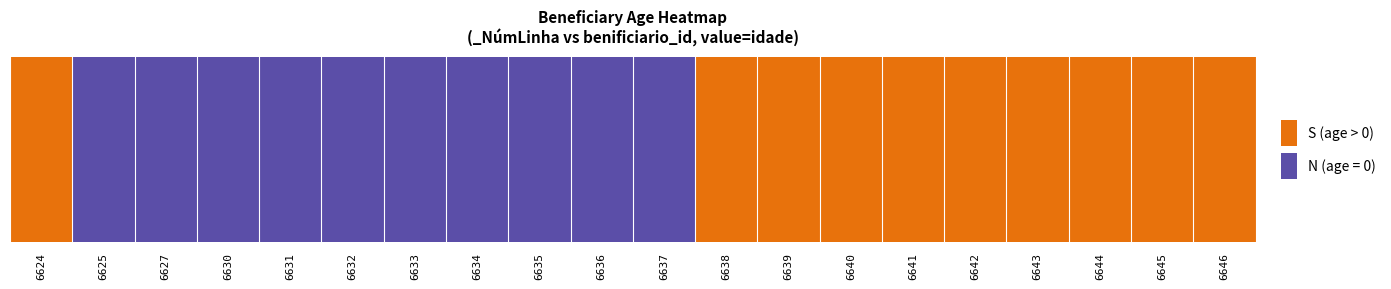

Which has a higher value, 6644 or 6632?

6644